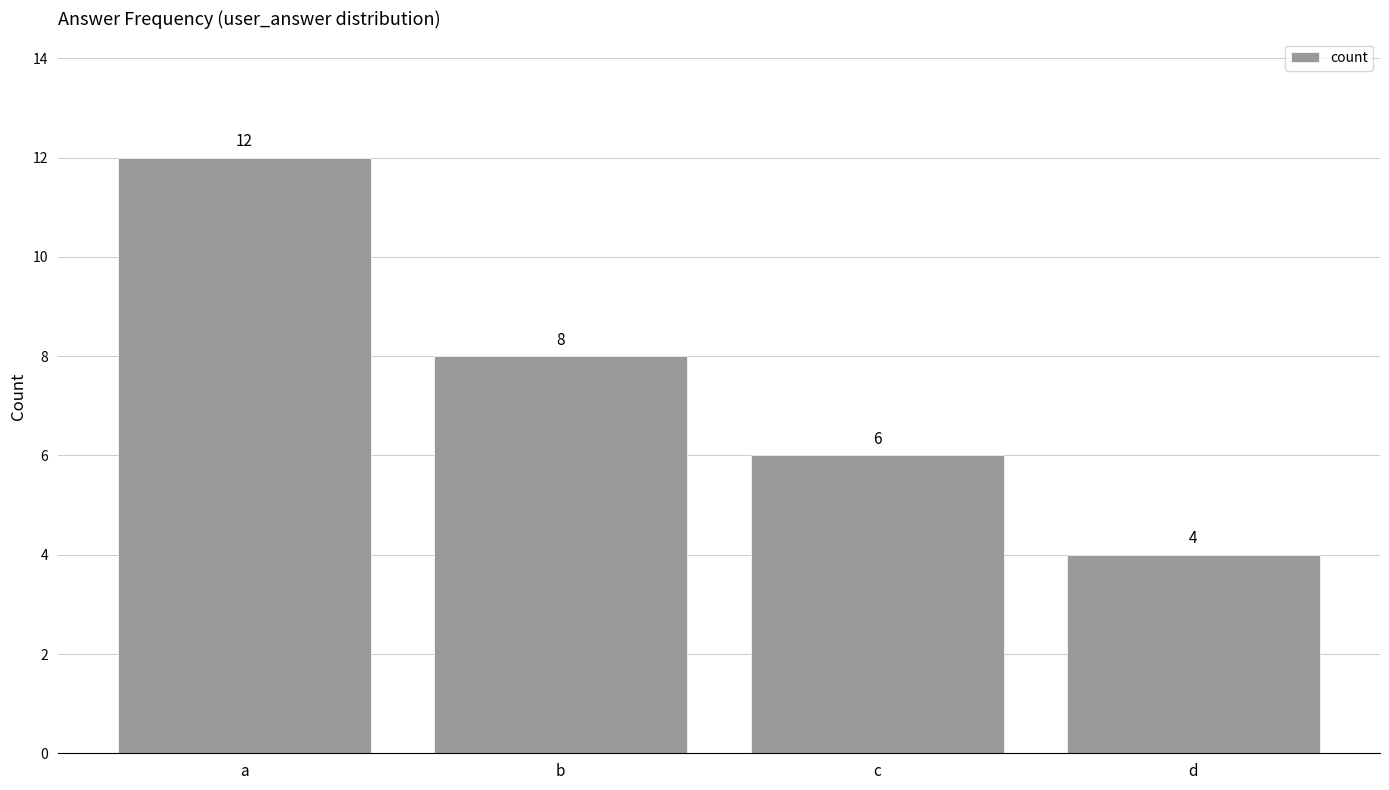

Rank the categories by value from highest to lowest.

a, b, c, d